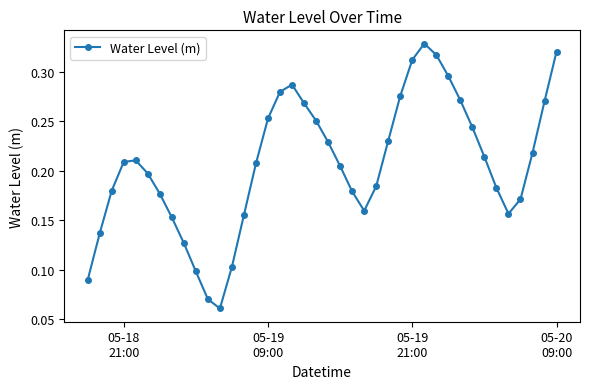

How many values are between 0 and 1?

40